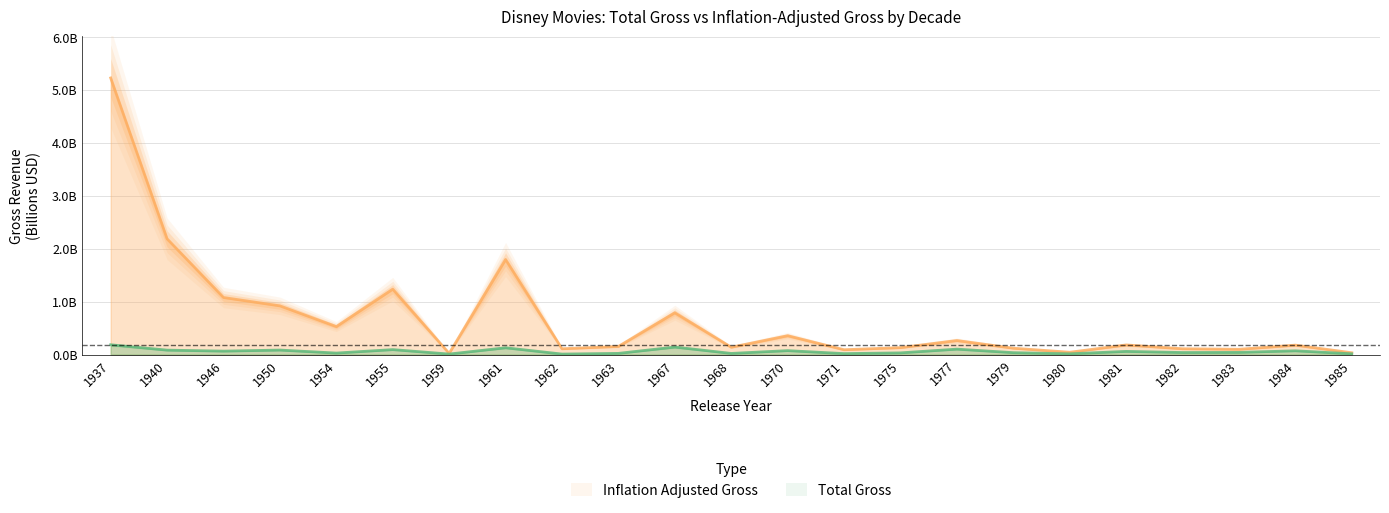

What is the sum of all total_gross values?

1.4